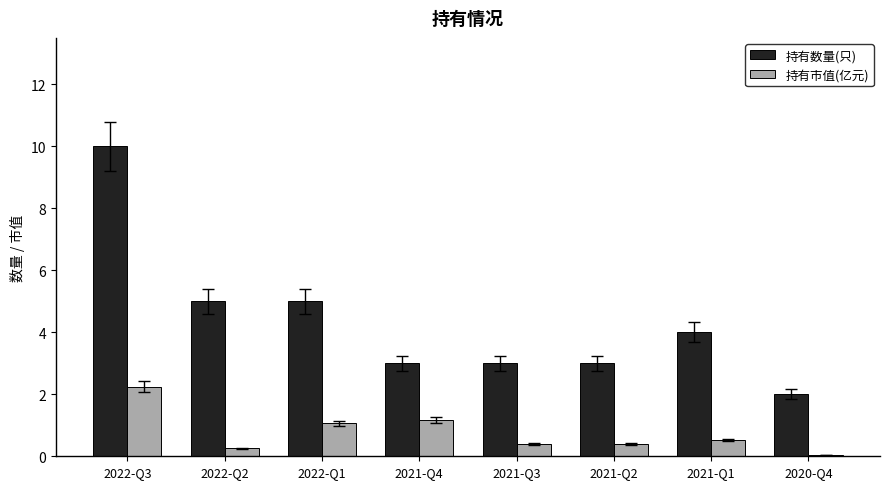

At which category does the chart reach its peak across all series?

2022-Q3